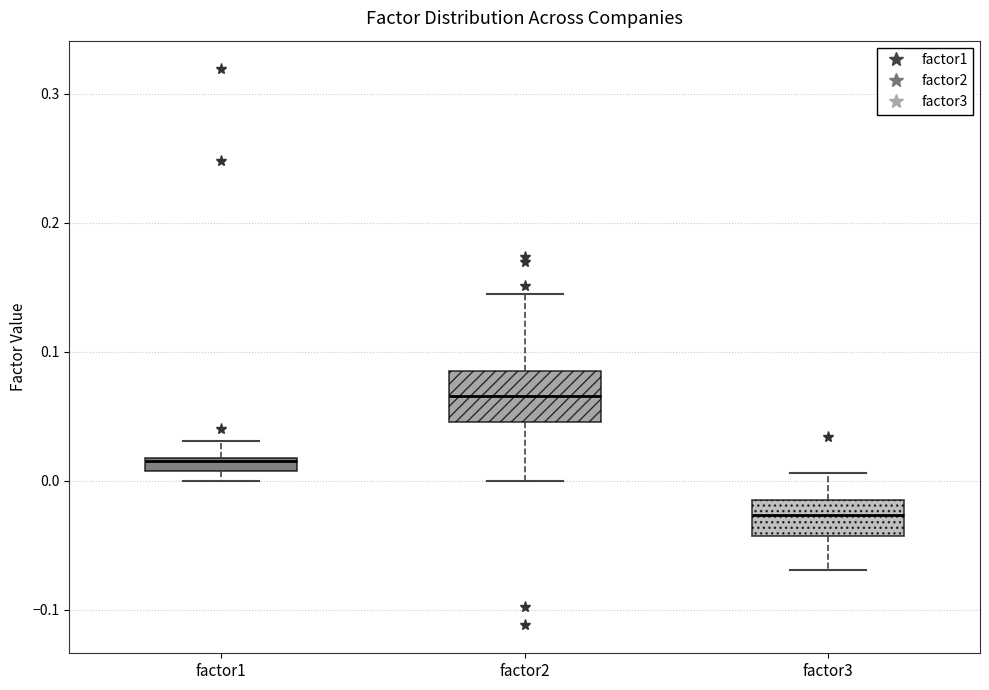

Where is the lower edge of the box for factor2 on the y-axis? The values are not printed on the chart, so give them approximately, as read against the axis.

0.05